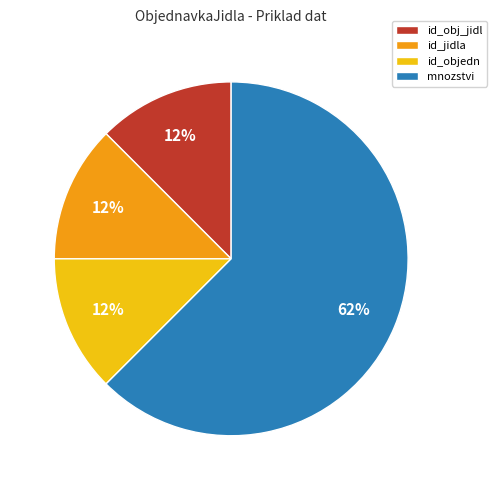

Is it true that id_jidla is 12% of the pie?

True